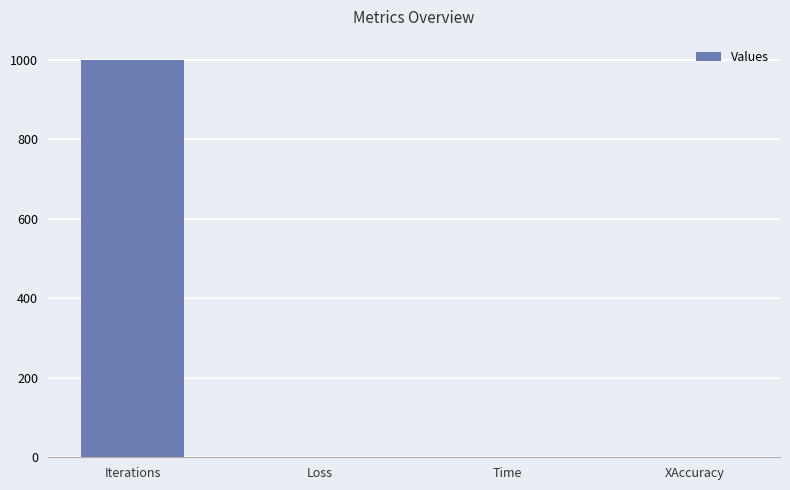

Which has a higher value, XAccuracy or Iterations?

Iterations